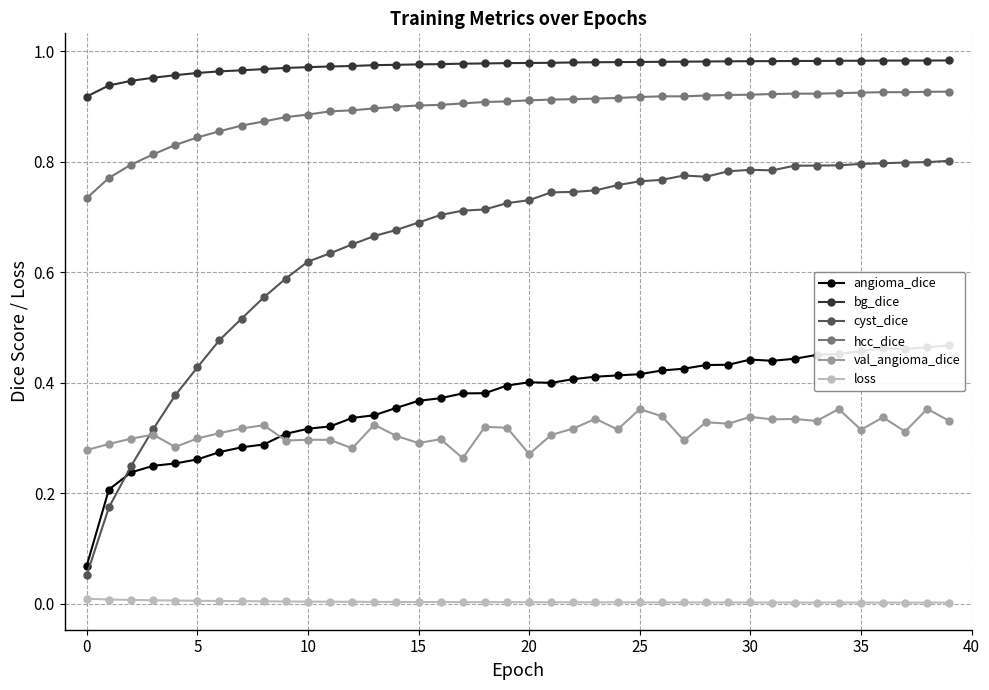

What is the label of the 10th point from the right?

30